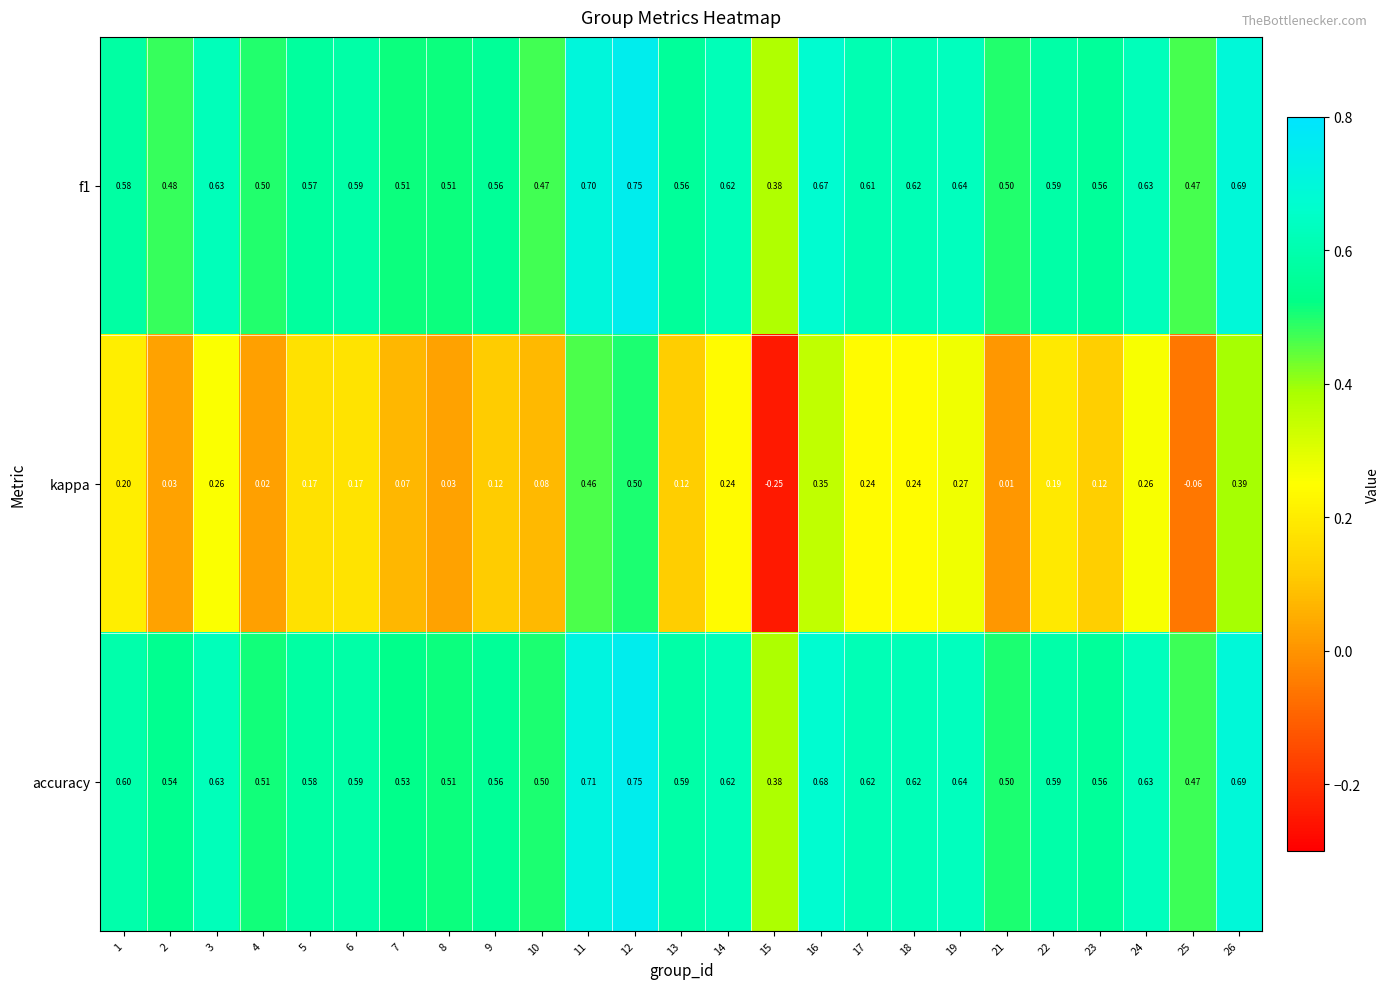

Which series has the largest total across all categories?

accuracy